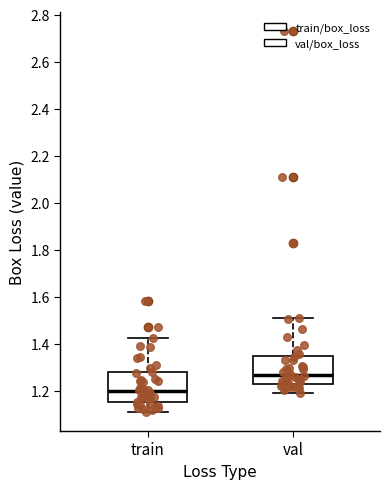

Which box has the lowest median line?

train